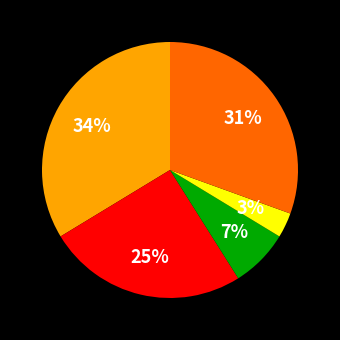

To the nearest percent, what is the difference between the largest and smallest slice percentages?

31%